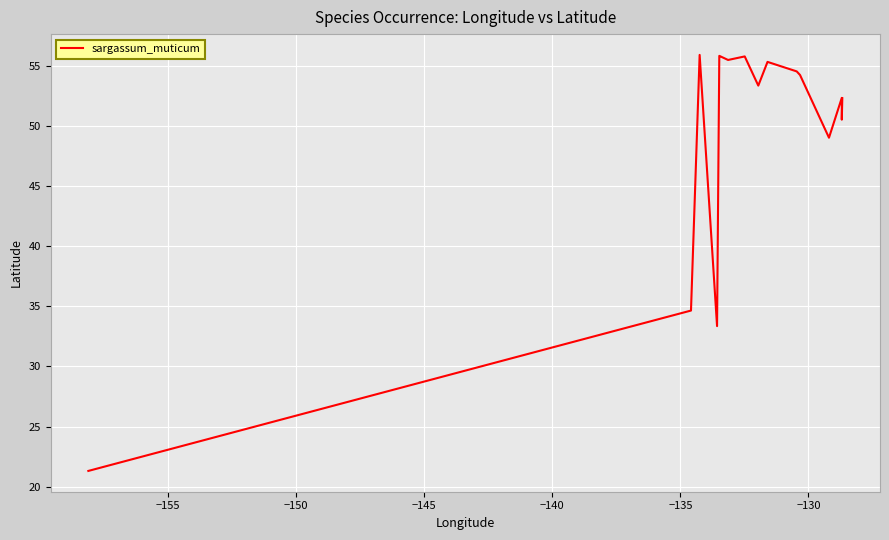

Reading right to left, transcribe all the data shown in this chart.

52.3	50.5	52.3	49.0	54.2	54.2	54.2	54.2	54.2	54.2	54.2	54.2	54.2	54.2	54.2	54.2	54.2	54.2	54.2	54.5	54.5	55.3	53.3	53.3	53.3	55.8	55.8	55.5	55.8	55.8	55.8	55.8	55.8	33.3	55.9	34.6	34.6	21.3	21.3	21.3